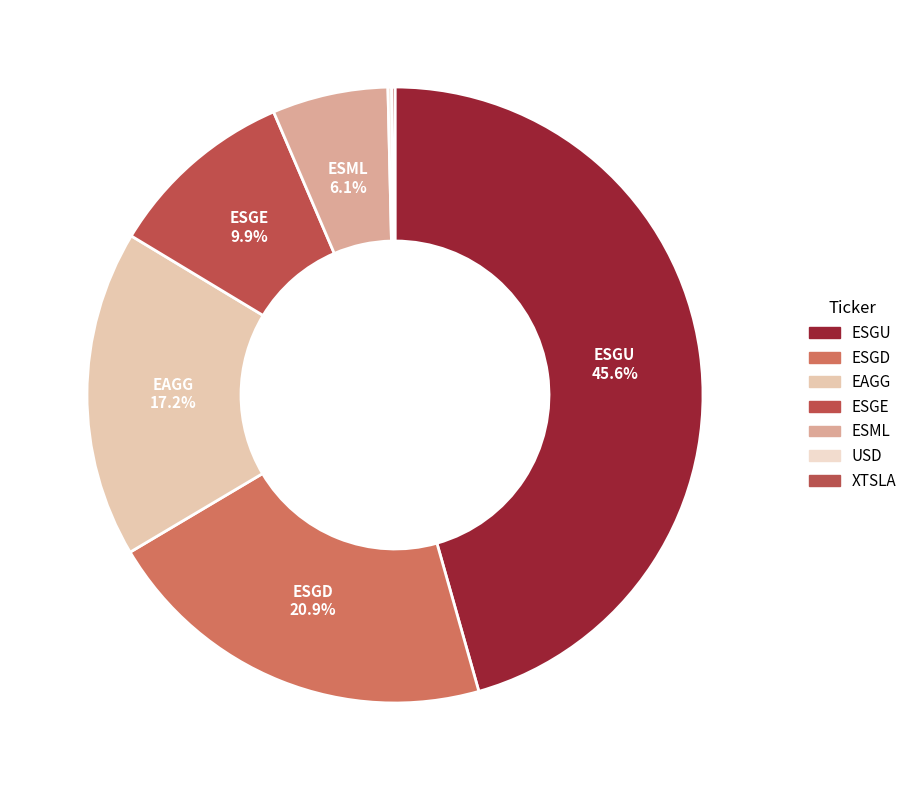

True or false: ESGD accounts for 21% of the total.

True